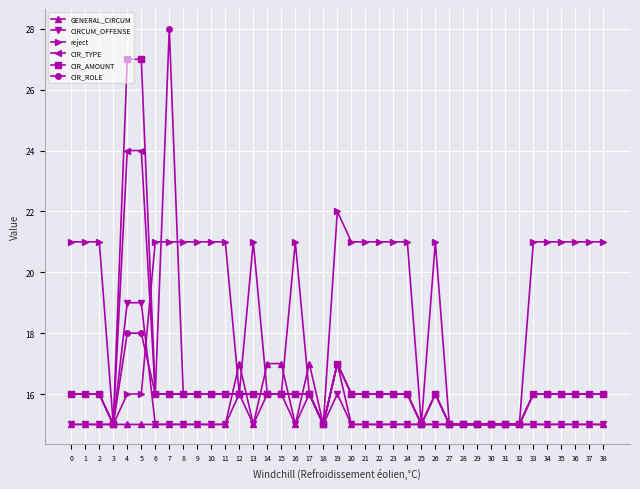

True or false: GENERAL_CIRCUM has more than 1 points higher than both neighbors.

True